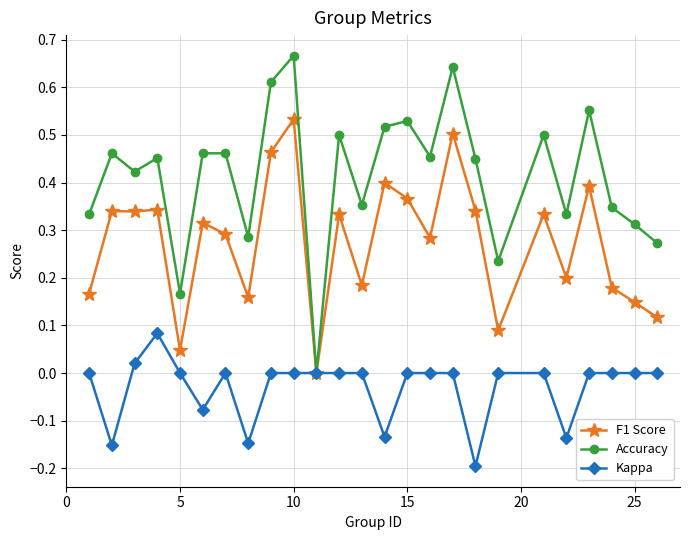

Which series has the largest total across all categories?

Accuracy